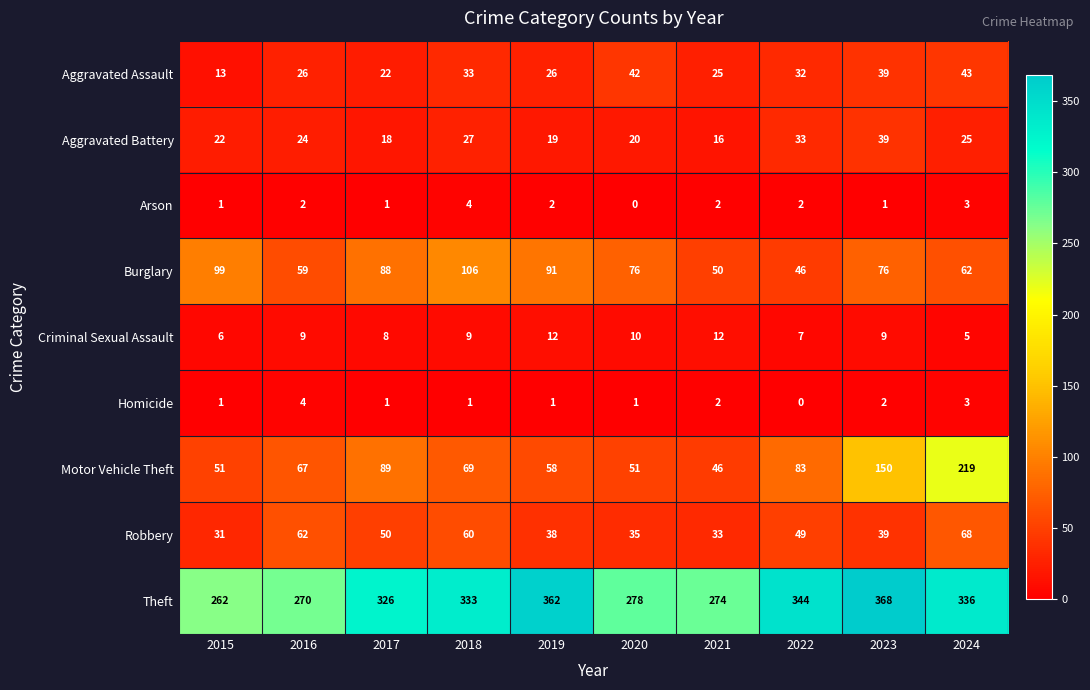

Which series has the widest spread of values?

Motor Vehicle Theft